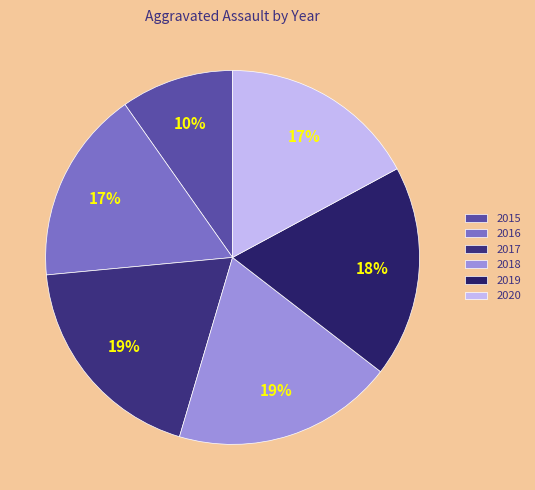

How many slices are in this pie chart?

6